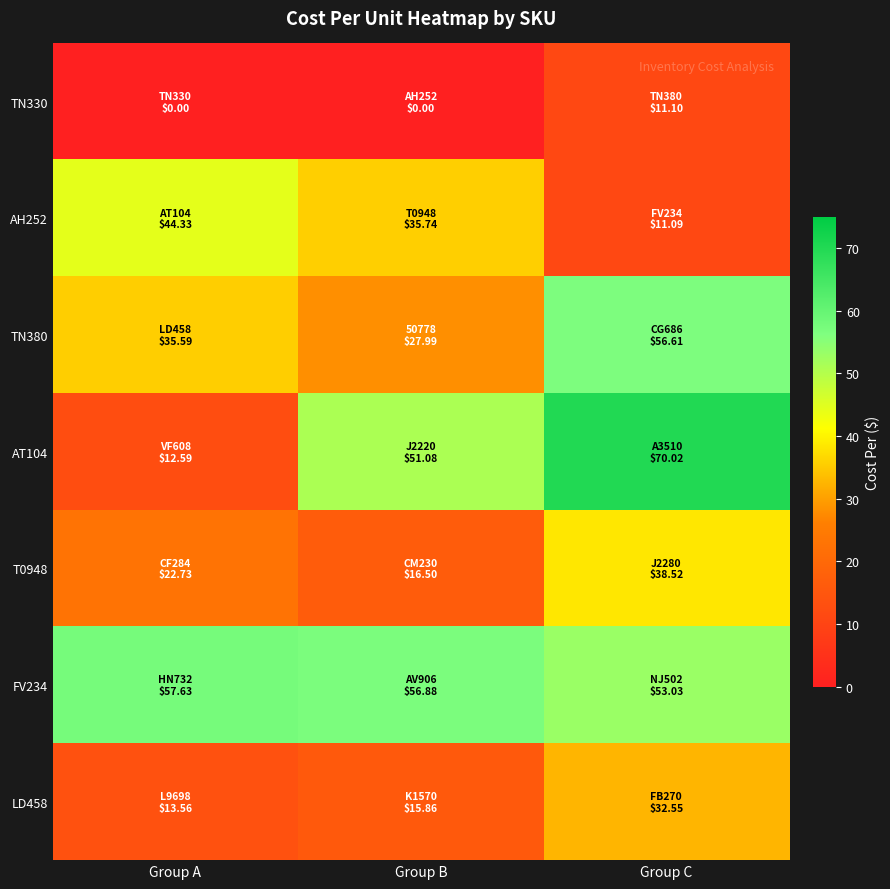

At how many categories does at least one series exceed 64?

1